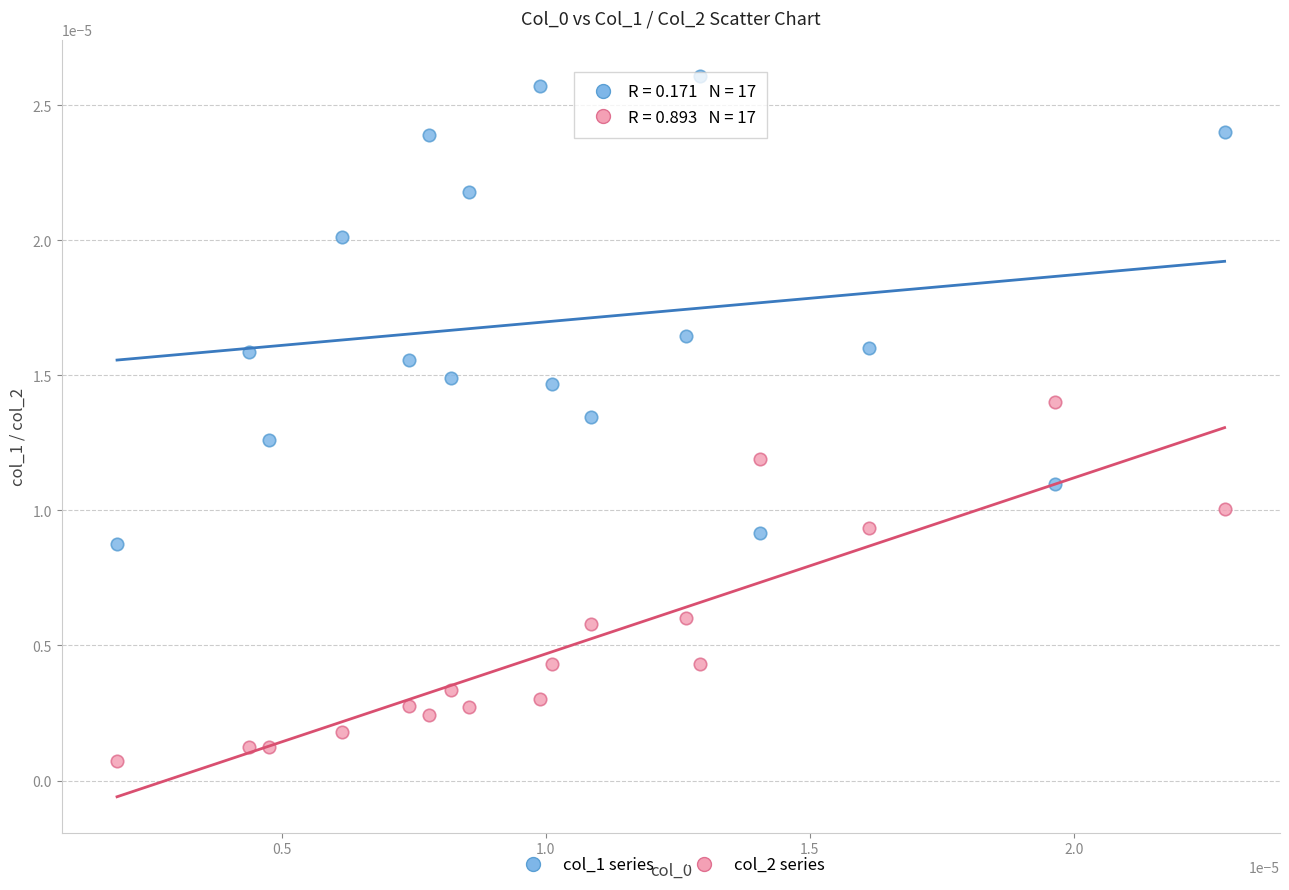

Which series reaches the minimum Y coordinate?

col_2 series